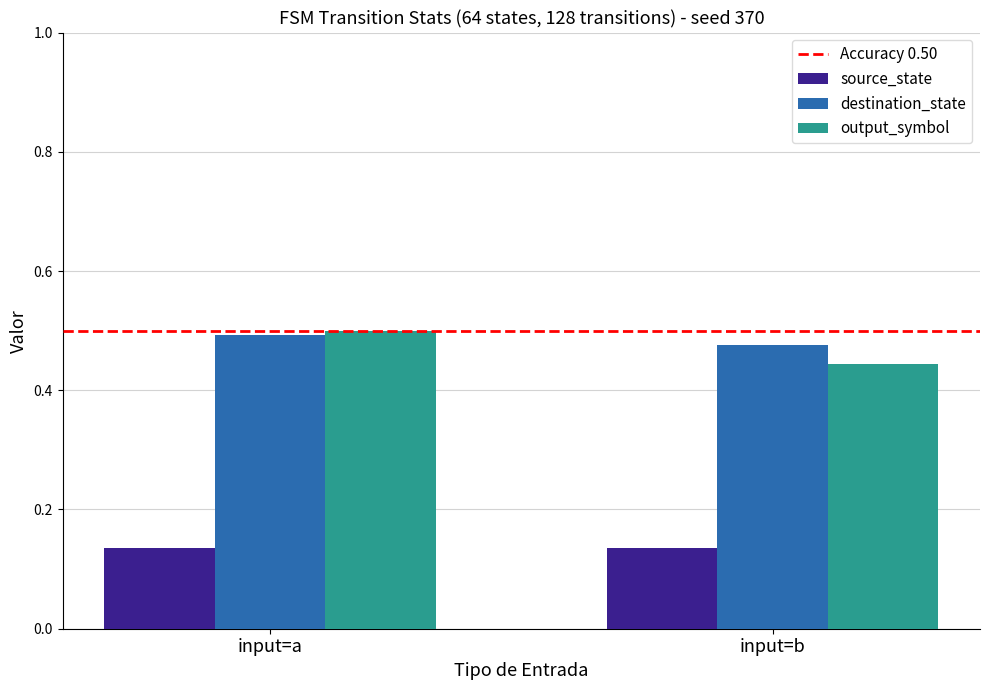

What is the sum of all source_state values?

0.3